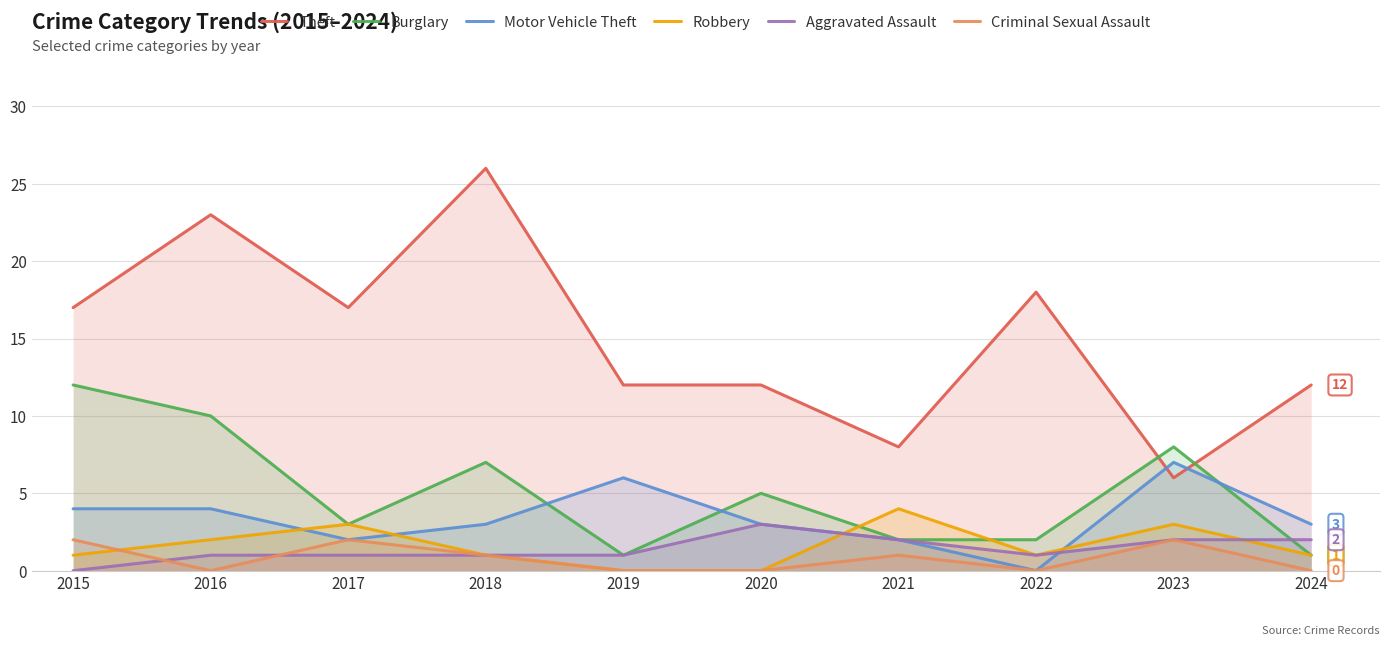

Which label corresponds to the largest value in the chart?

2018